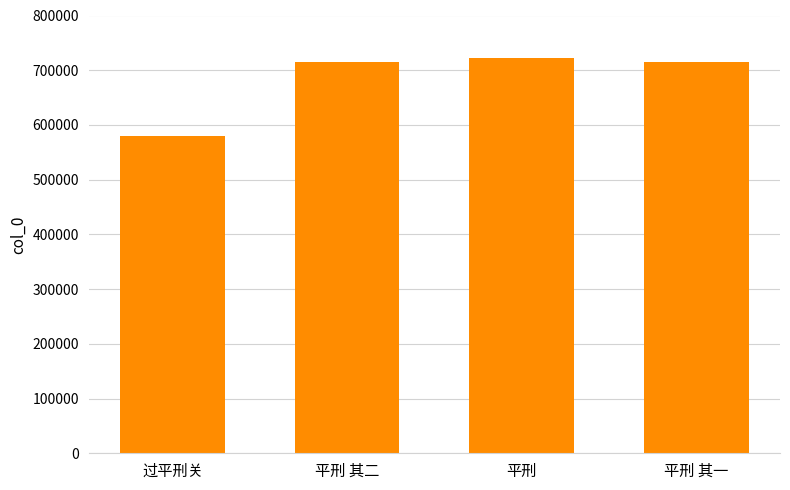

The chart shows a value of 1066203 at 平刑 其二. True or false?

False